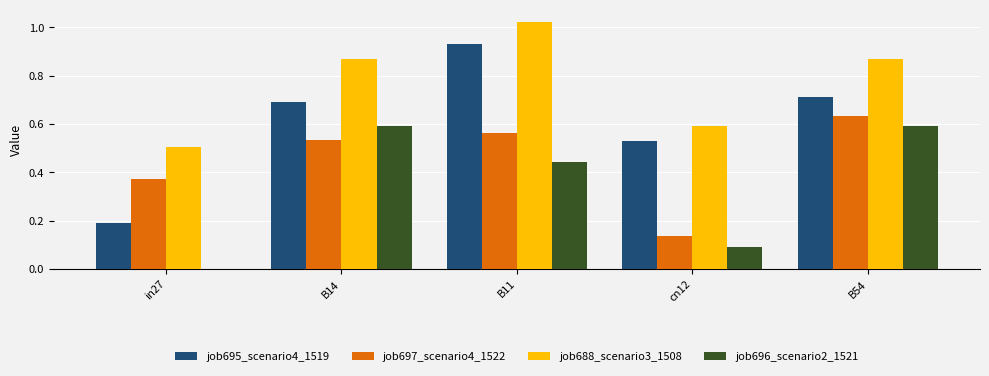

What are all the series names shown in the legend?

job695_scenario4_1519, job697_scenario4_1522, job688_scenario3_1508, job696_scenario2_1521